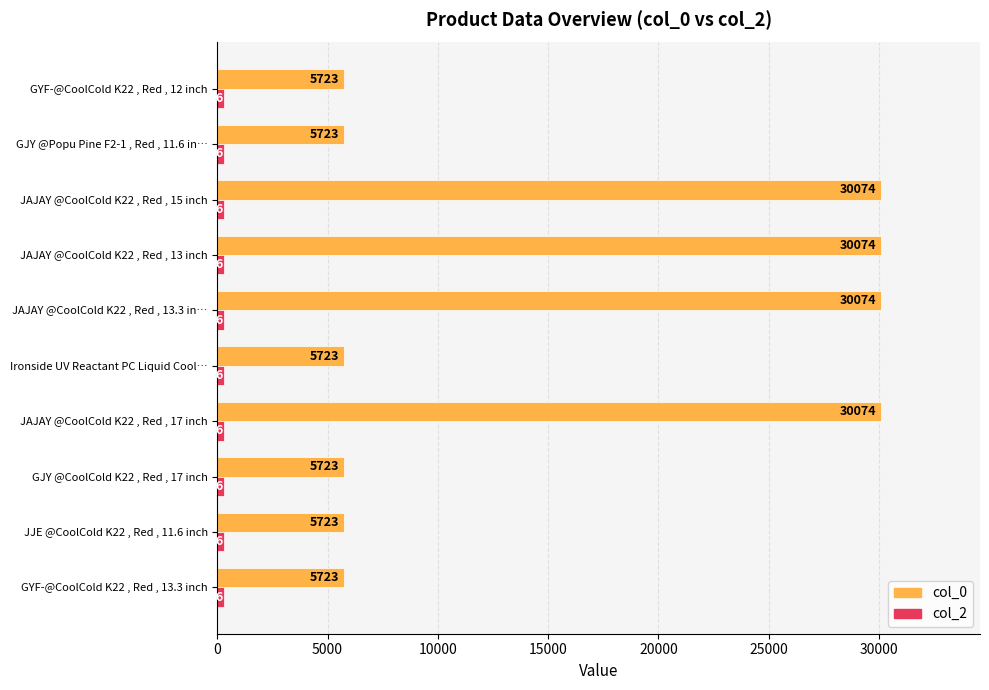

What is the minimum value shown in the chart?

286